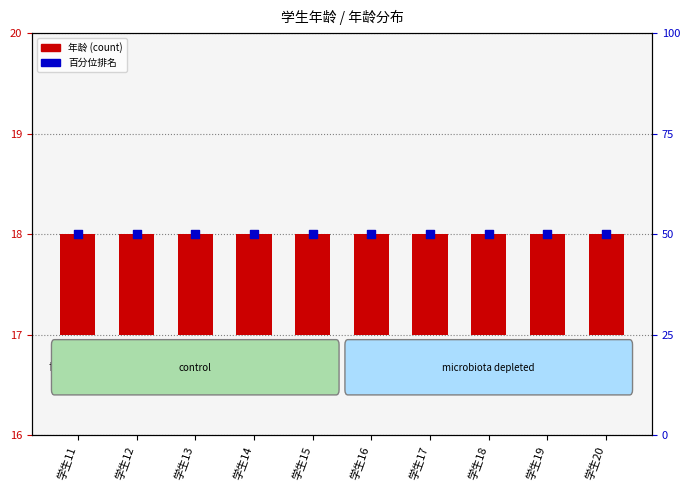

Which series reaches the maximum Y coordinate?

百分位排名